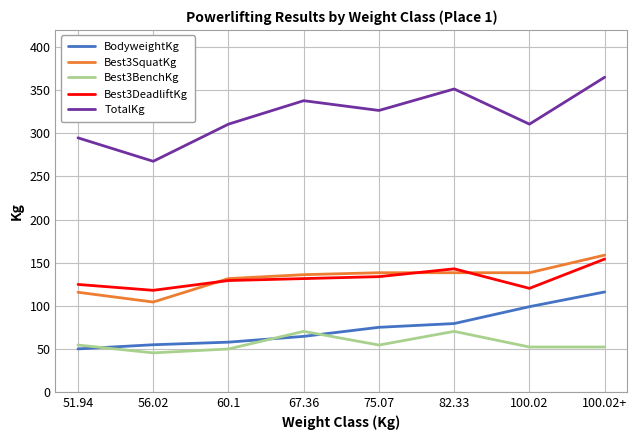

What is the sum of all Best3BenchKg values?

449.1